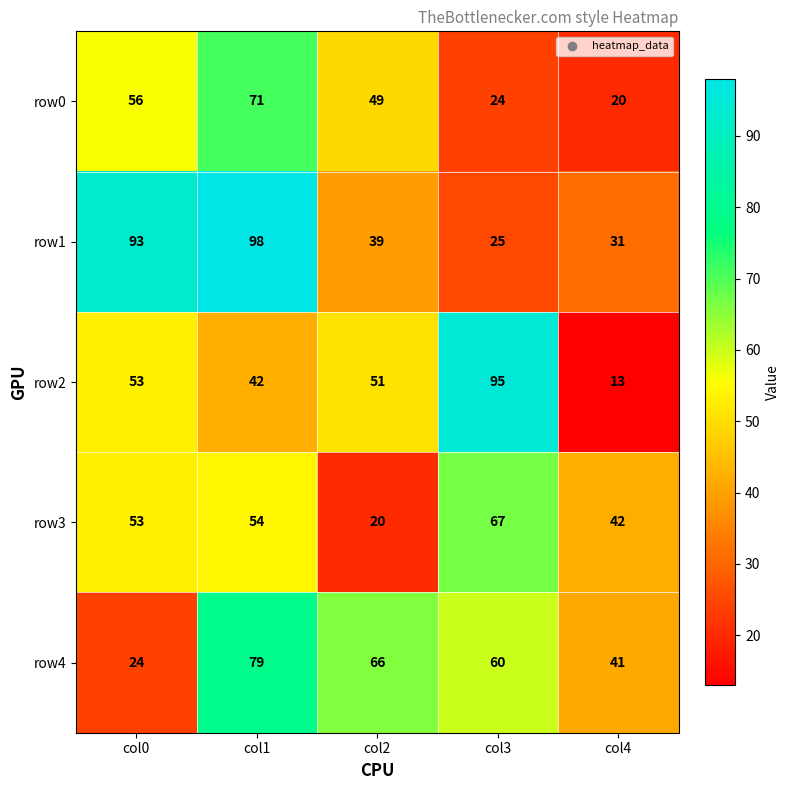

What is the greatest value displayed?

98